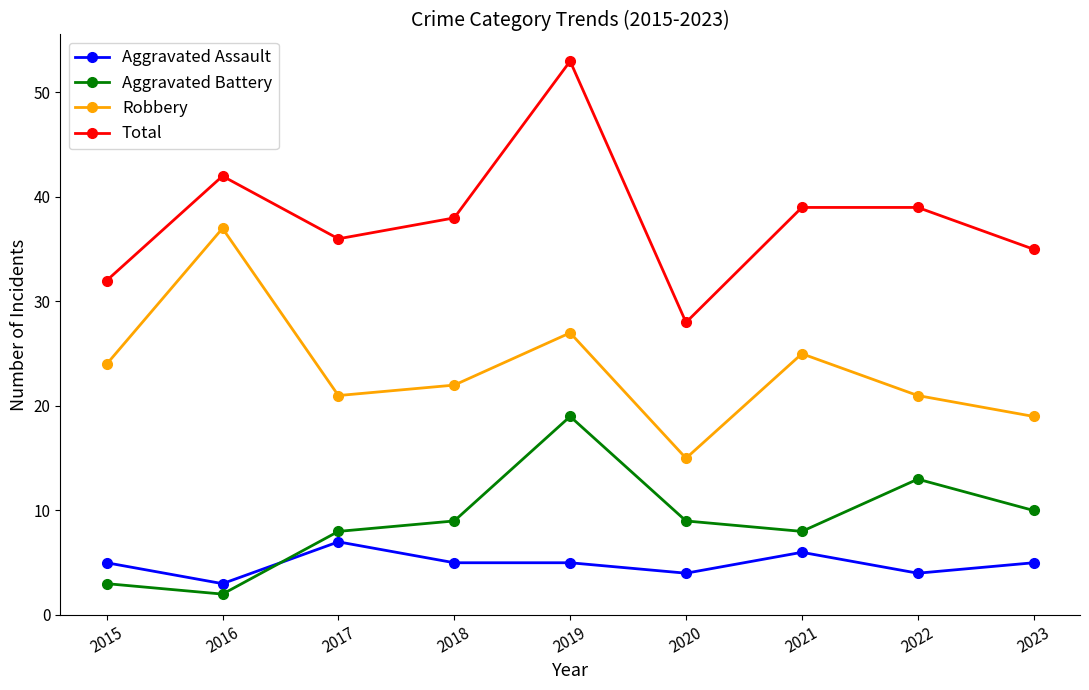

Reading left to right, list all the values displayed in this chart.

Aggravated Assault: 2015=5	2016=3	2017=7	2018=5	2019=5	2020=4	2021=6	2022=4	2023=5
Aggravated Battery: 2015=3	2016=2	2017=8	2018=9	2019=19	2020=9	2021=8	2022=13	2023=10
Robbery: 2015=24	2016=37	2017=21	2018=22	2019=27	2020=15	2021=25	2022=21	2023=19
Total: 2015=32	2016=42	2017=36	2018=38	2019=53	2020=28	2021=39	2022=39	2023=35